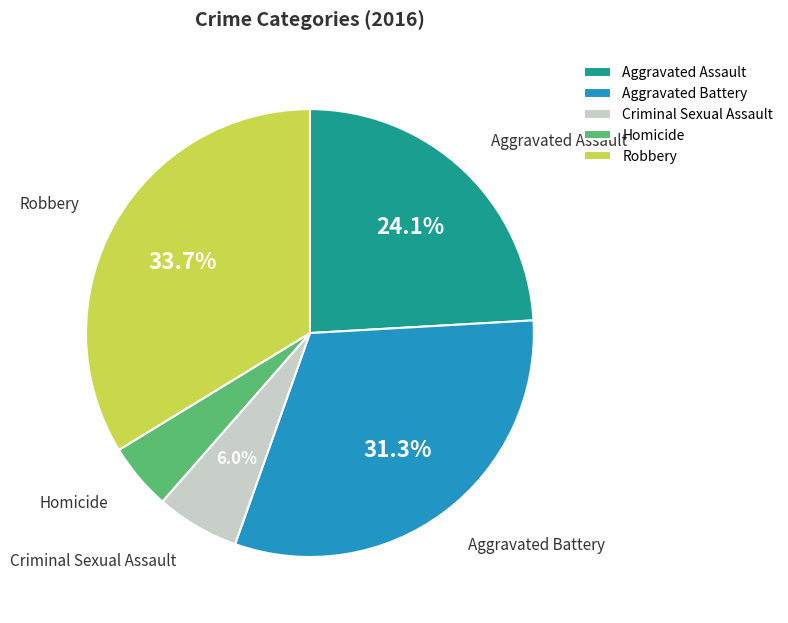

Rank the categories by value from highest to lowest.

Robbery, Aggravated Battery, Aggravated Assault, Criminal Sexual Assault, Homicide